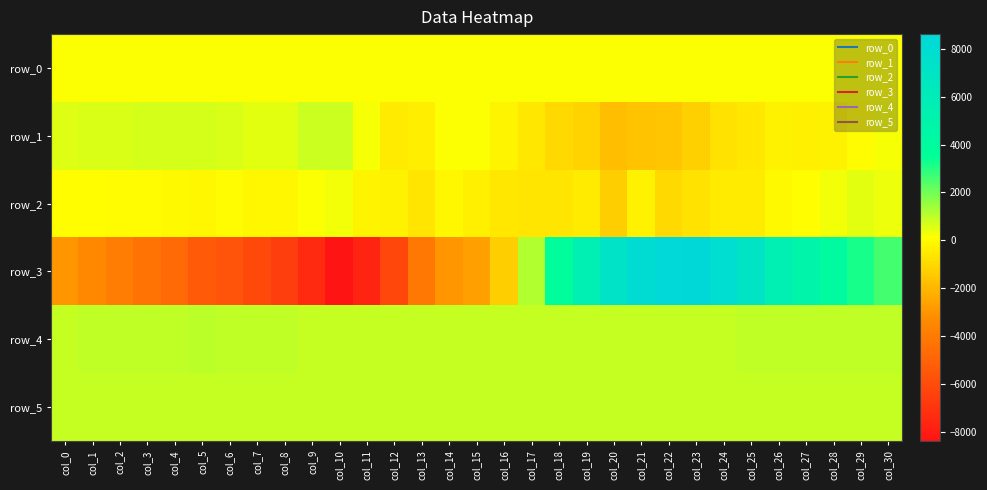

Which category has the lowest value in the row_4 series?

col_17